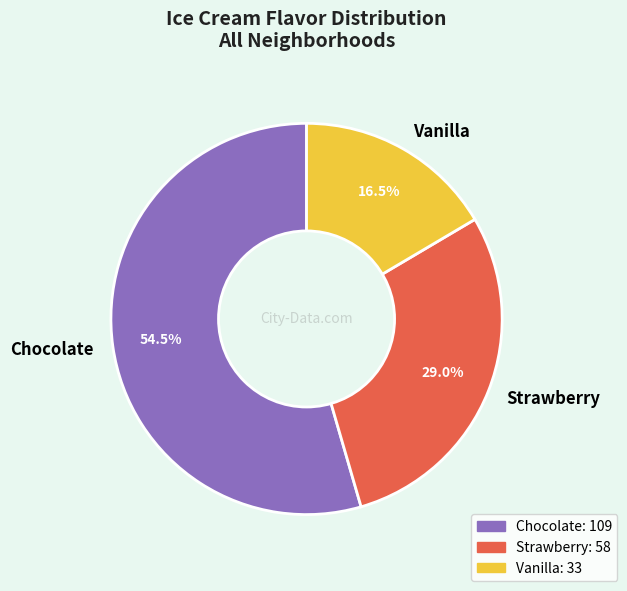

Count the number of slices in the pie.

3